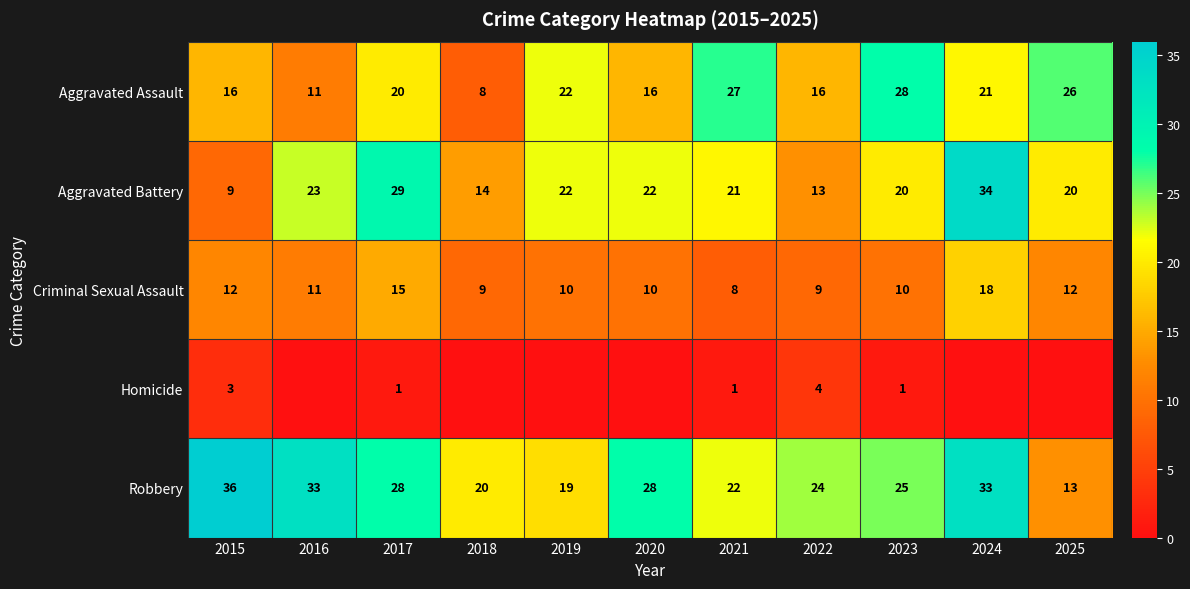

What is the average value of the Aggravated Battery series?

21